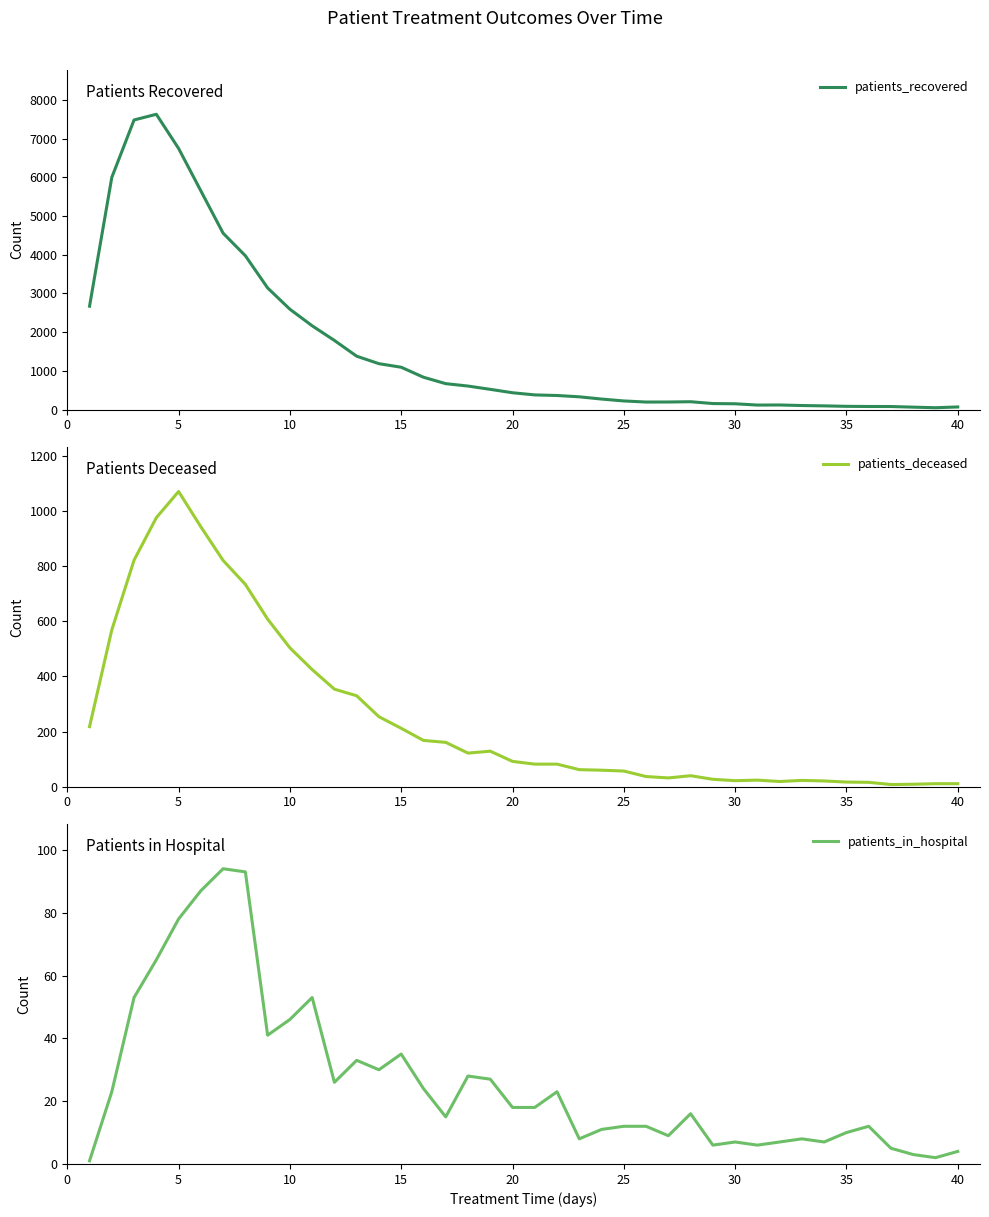

How many lines are shown in the chart?

3